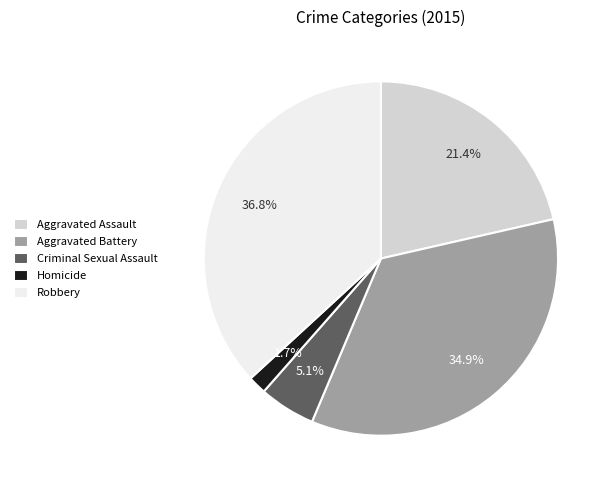

What is the ratio of the value at Aggravated Assault to the value at Criminal Sexual Assault?

4.2